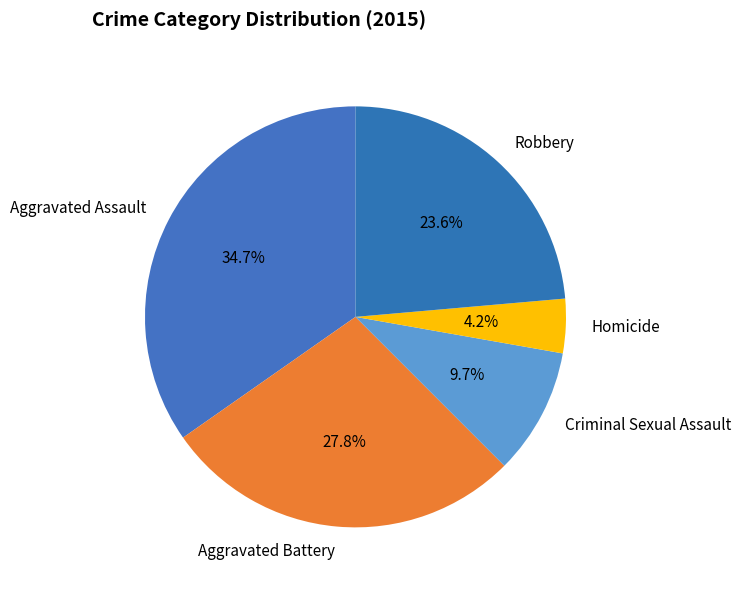

Count the number of slices in the pie.

5